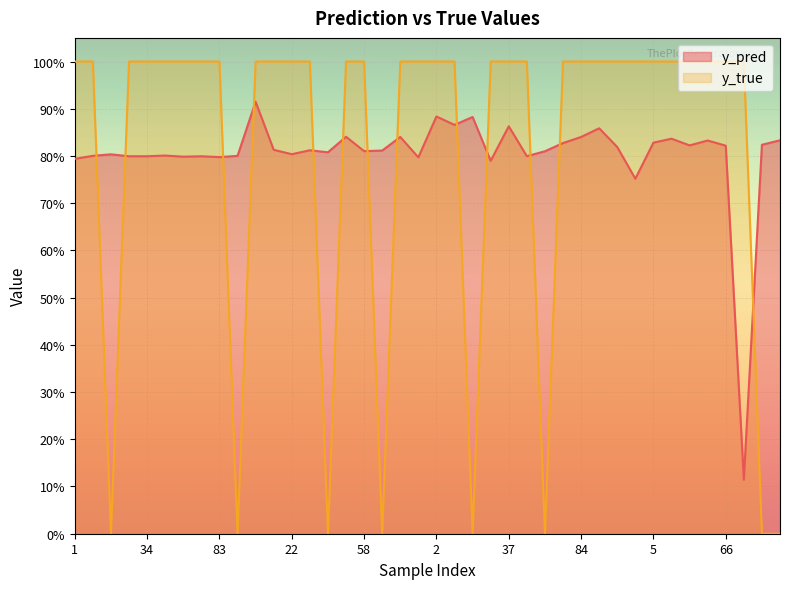

Which series changed the most between 58 and 88?

y_true